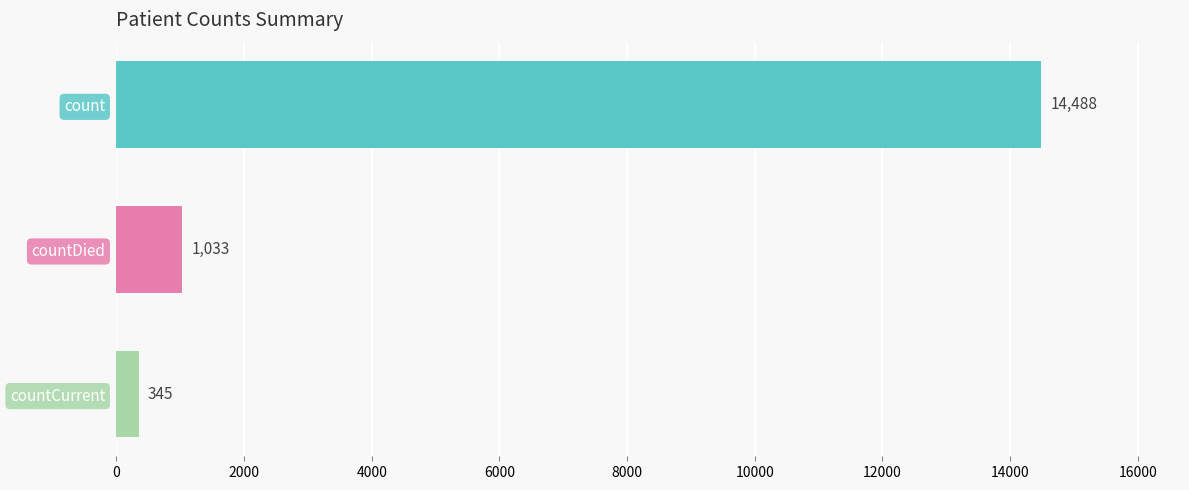

What is the change in value from countDied to countCurrent?

-688